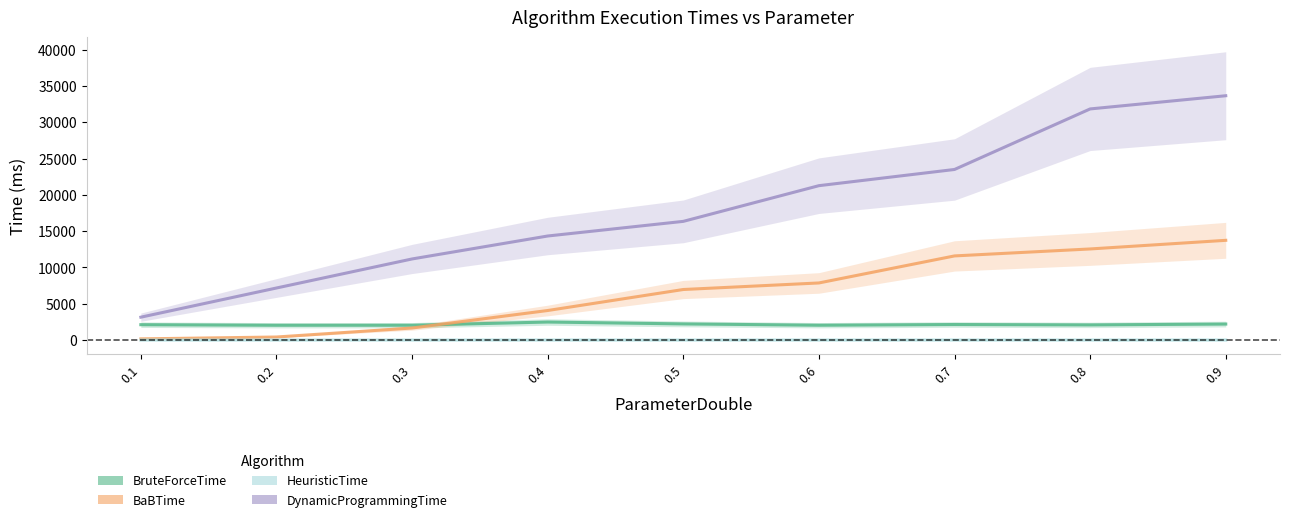

Reading left to right, transcribe all the data shown in this chart.

BruteForceTime: 0.1=2116.4	0.2=2038.2	0.3=2041.9	0.4=2482.7	0.5=2224.2	0.6=2043.9	0.7=2140.4	0.8=2088.8	0.9=2203.8
BaBTime: 0.1=161.9	0.2=418.3	0.3=1658.8	0.4=4069.3	0.5=6963.9	0.6=7866.5	0.7=11590.9	0.8=12550.6	0.9=13739.6
HeuristicTime: 0.1=2.6	0.2=1.9	0.3=1.9	0.4=1.6	0.5=1.4	0.6=2.4	0.7=2.2	0.8=2.0	0.9=1.8
DynamicProgrammingTime: 0.1=3150.6	0.2=7170.6	0.3=11172.4	0.4=14334.5	0.5=16351.5	0.6=21268.5	0.7=23501.0	0.8=31841.0	0.9=33658.7